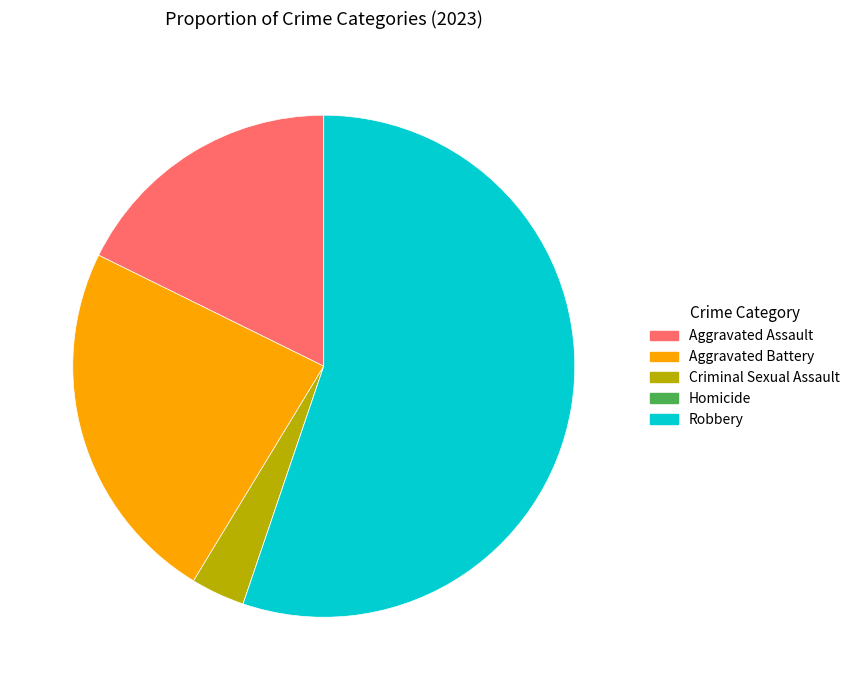

Does Robbery represent more than half of the total?

Yes